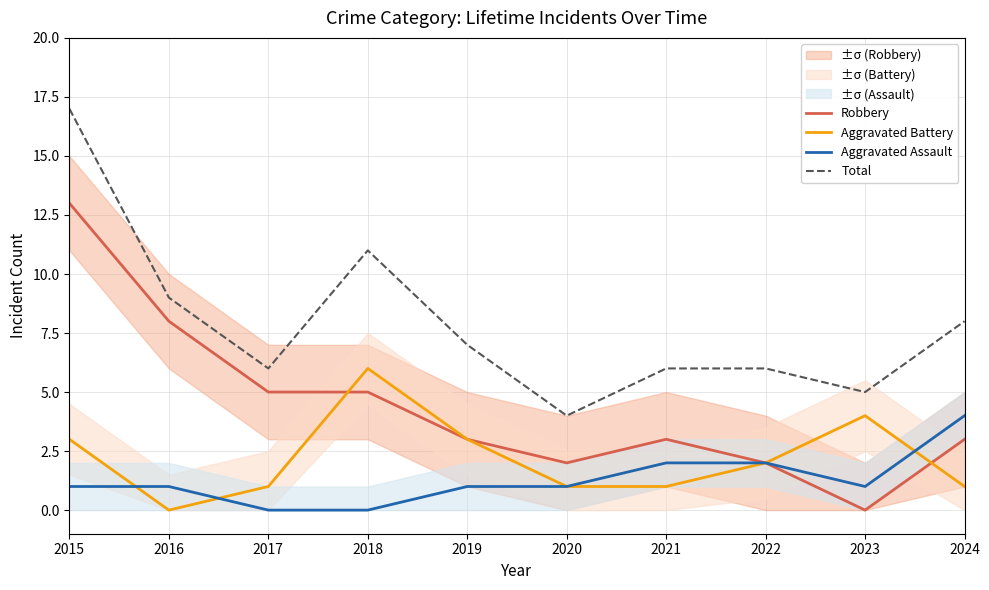

Does the chart have visible grid lines?

Yes